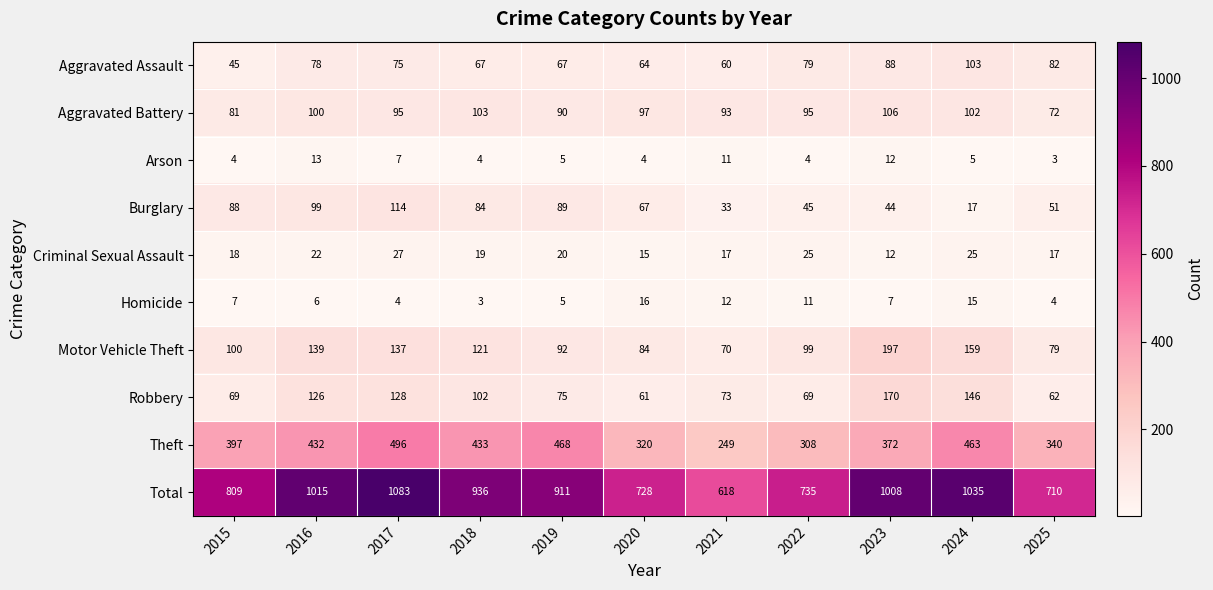

The Burglary series shows 51 at 2025. True or false?

True